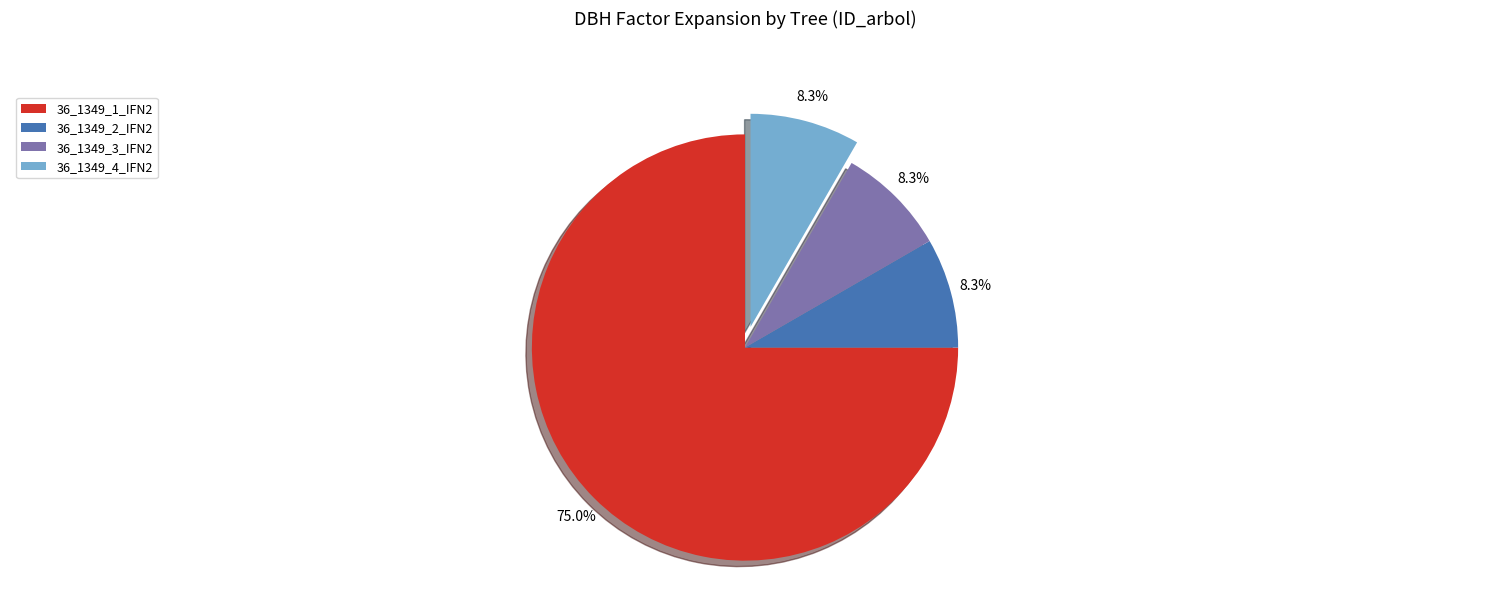

What percentage is NOT represented by 36_1349_3_IFN2?

91.7%